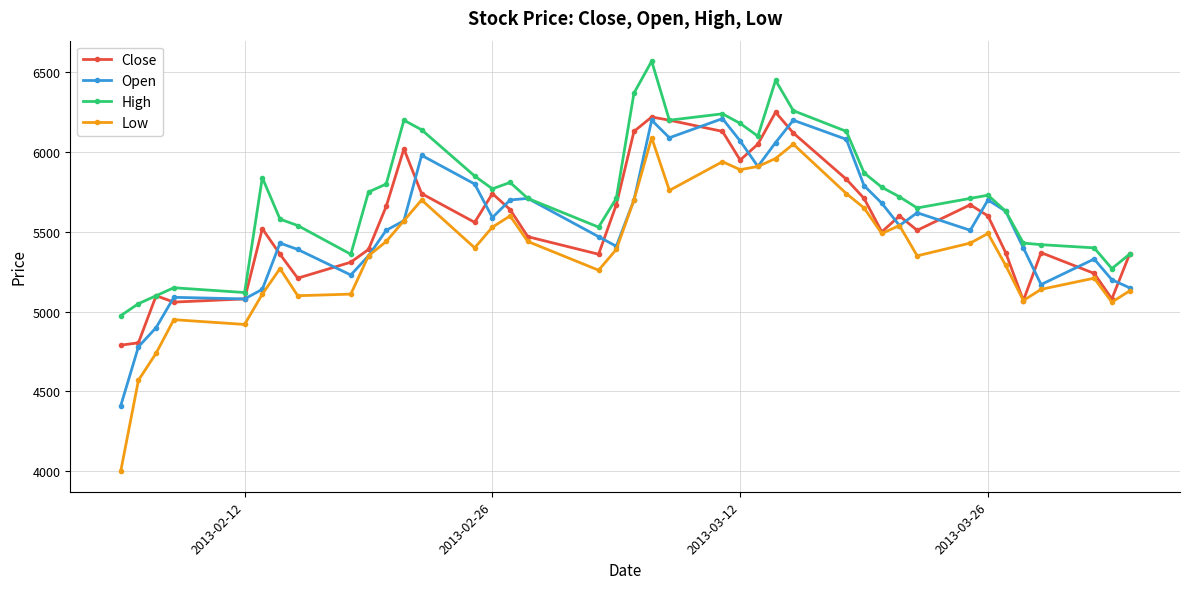

True or false: Close has more than 0 points higher than both neighbors.

True